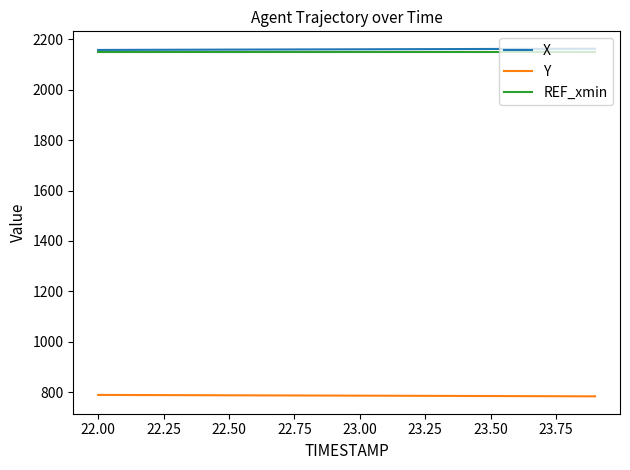

What is the maximum value for Y?

788.9